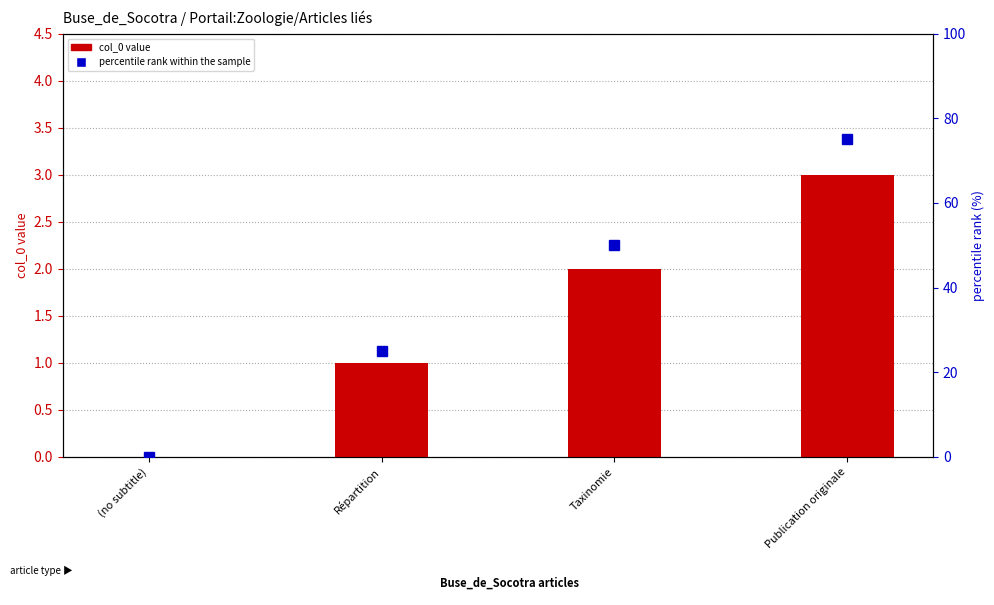

True or false: percentile rank within the sample has a value of 49 at Publication originale.

False